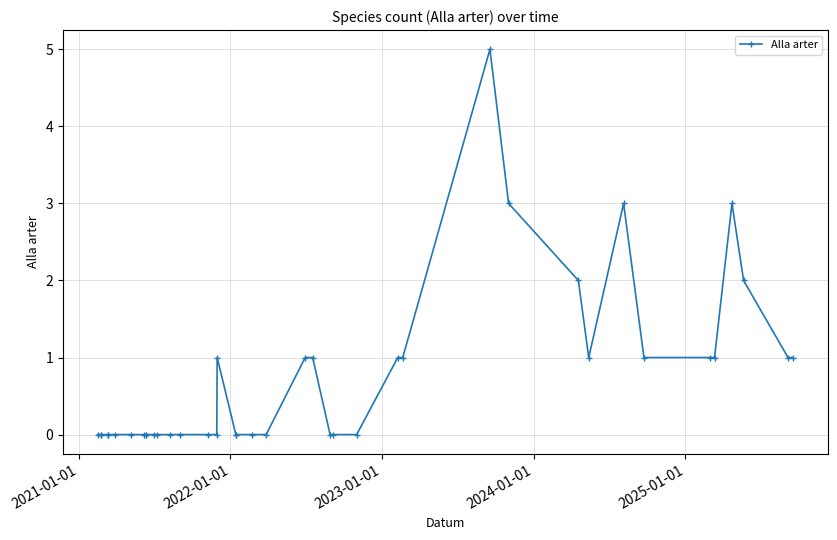

Reading left to right, extract all data points from this chart.

0	0	0	0	0	0	0	0	0	0	0	0	0	0	0	0	1	0	0	0	0	1	1	0	0	0	1	1	5	3	2	1	3	1	1	1	3	2	1	1